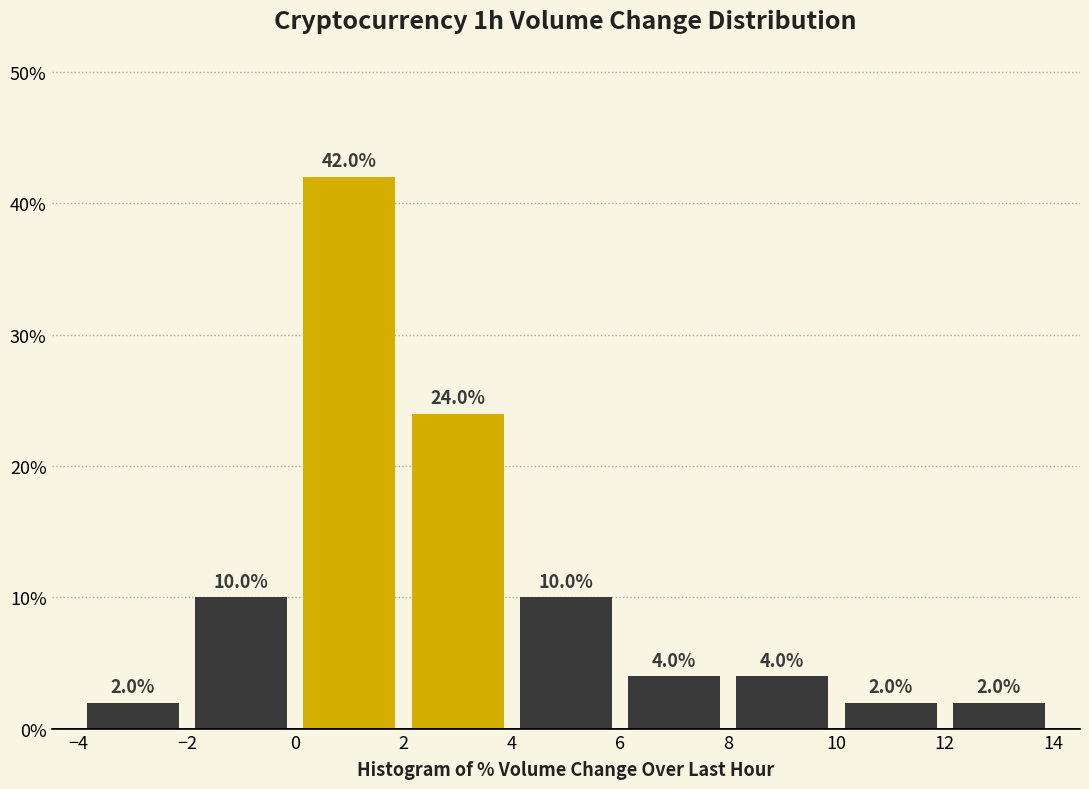

Over which range of the x-axis is the bar tallest?

0 to 2